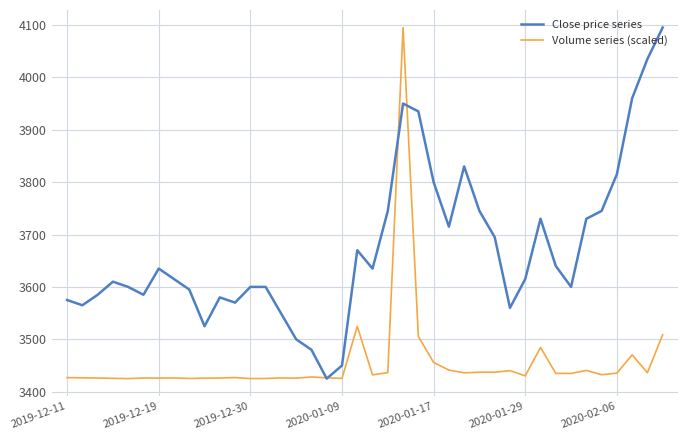

What are all the series names shown in the legend?

Close price series, Volume series (scaled)